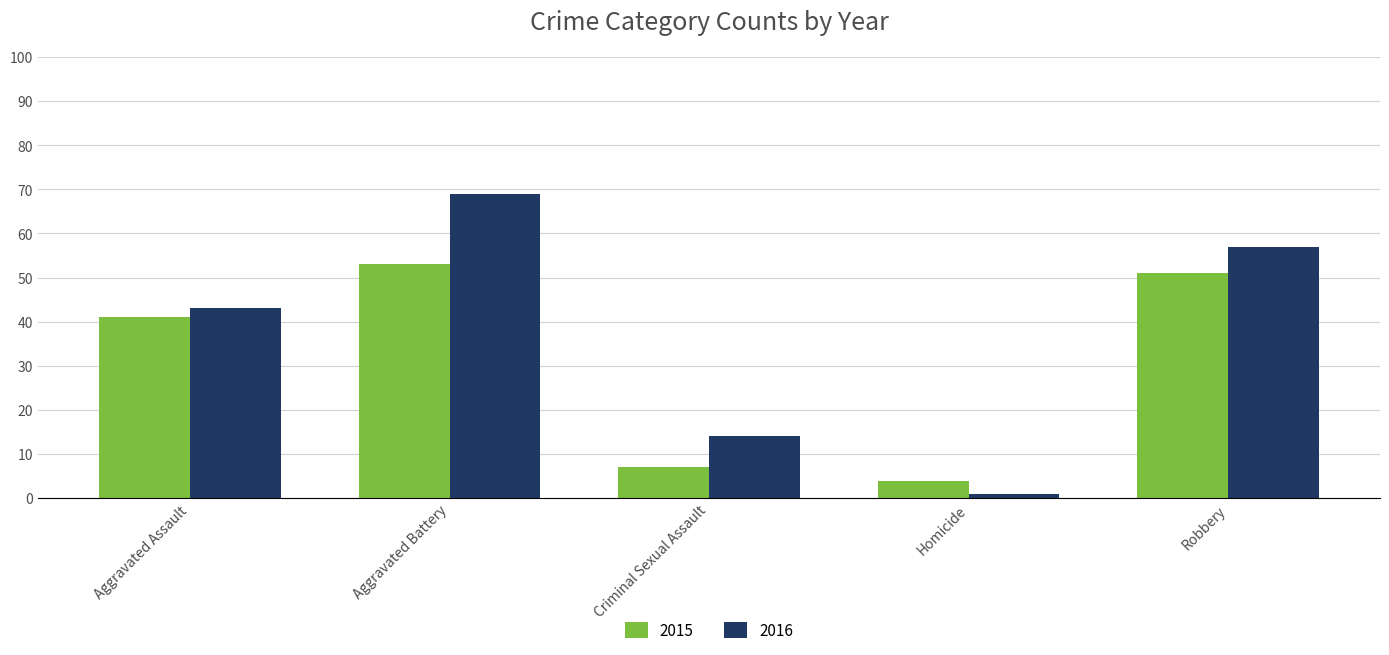

What is the greatest value displayed?

69